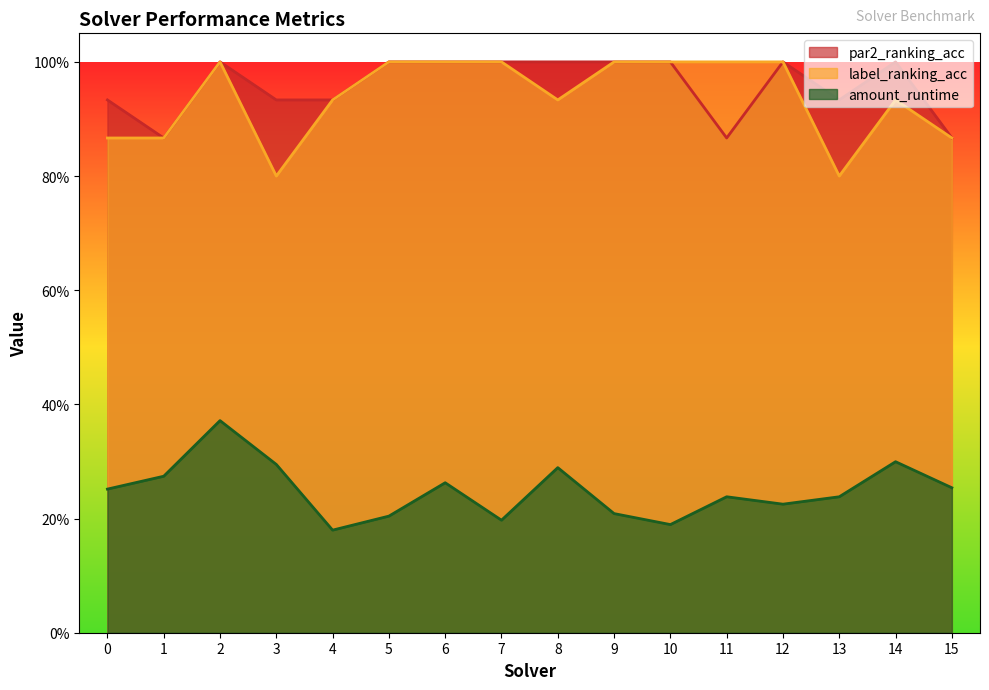

True or false: label_ranking_acc has a value of 1.6 at 11.

False